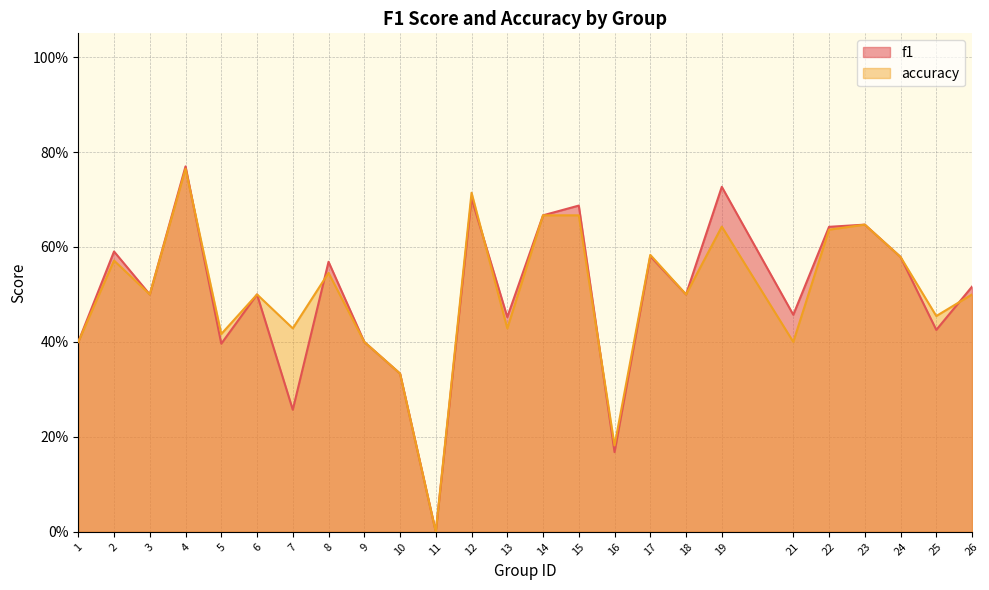

Does the chart display data point markers on the line(s)?

No